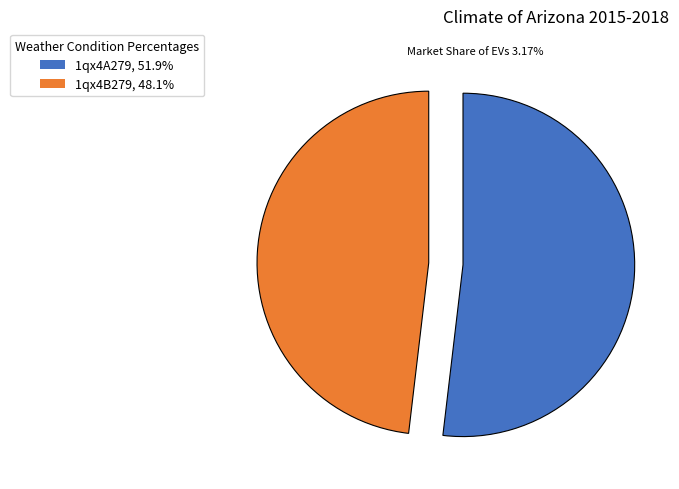

Does 1qx4A279, 51.9% account for over 50% of the chart?

Yes